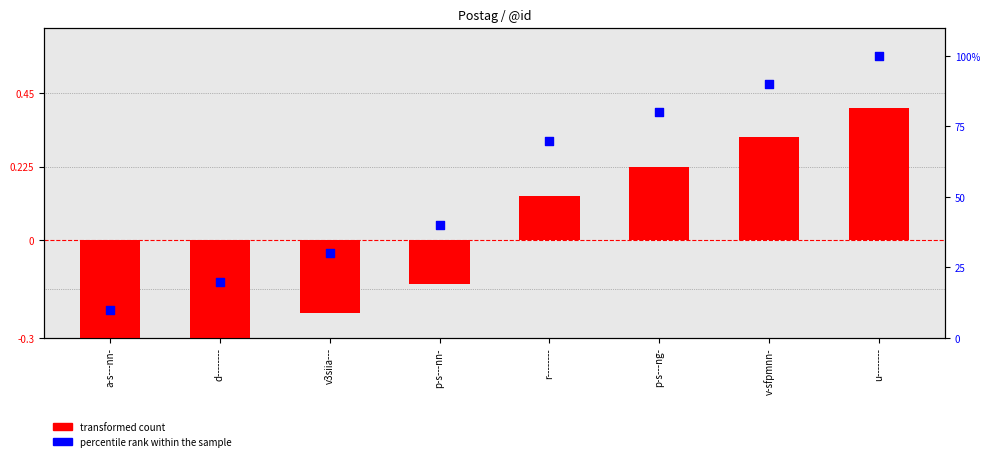

Which series has the widest spread of Y values?

percentile rank within the sample